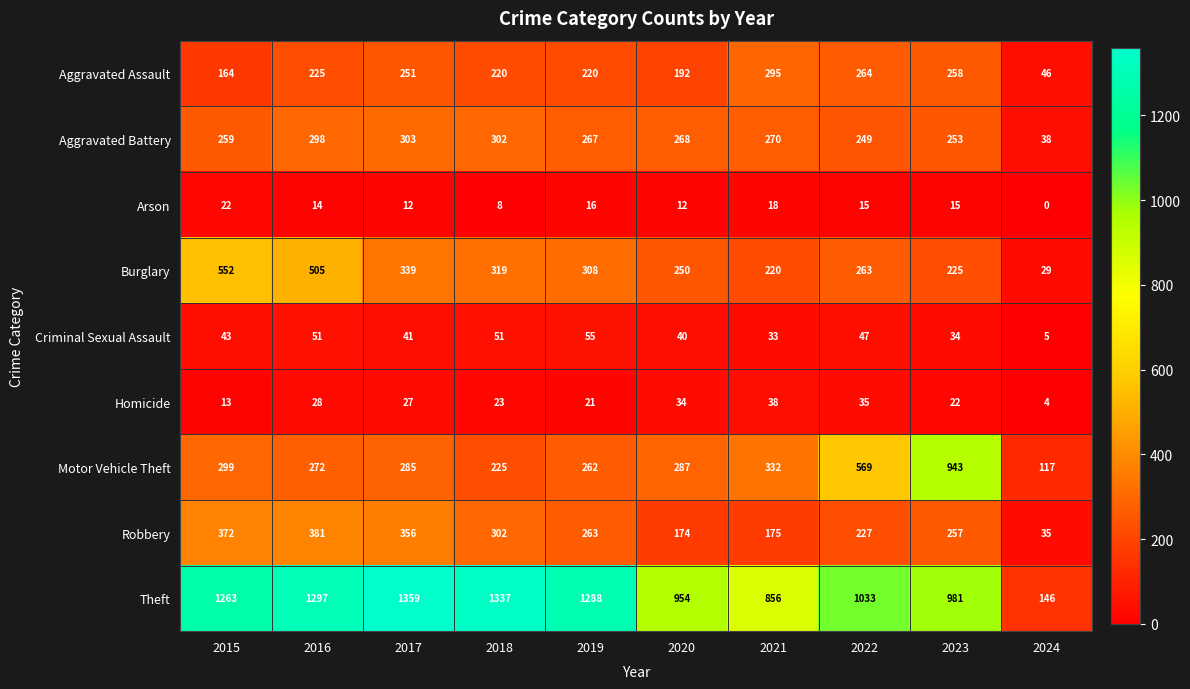

The Aggravated Battery series shows 267 at 2019. True or false?

True